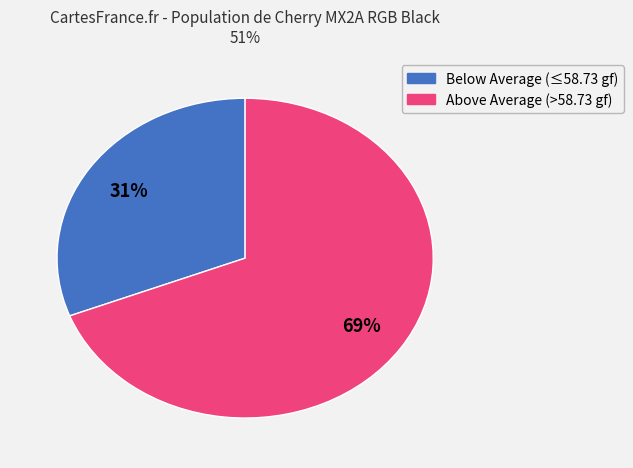

Is there a majority slice in this chart?

Yes